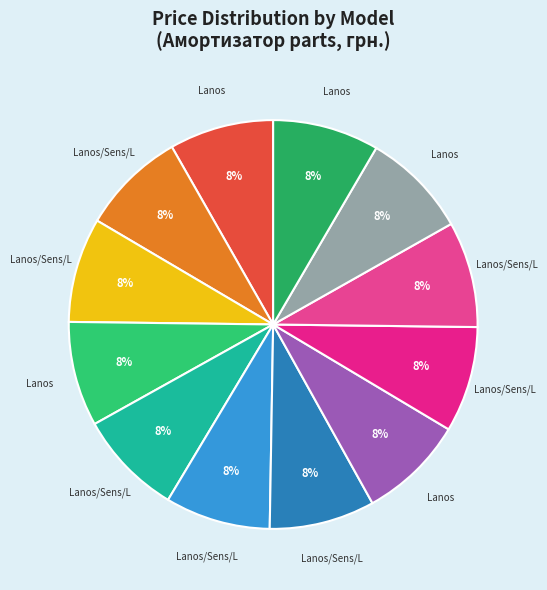

How many segments does this pie chart have?

12